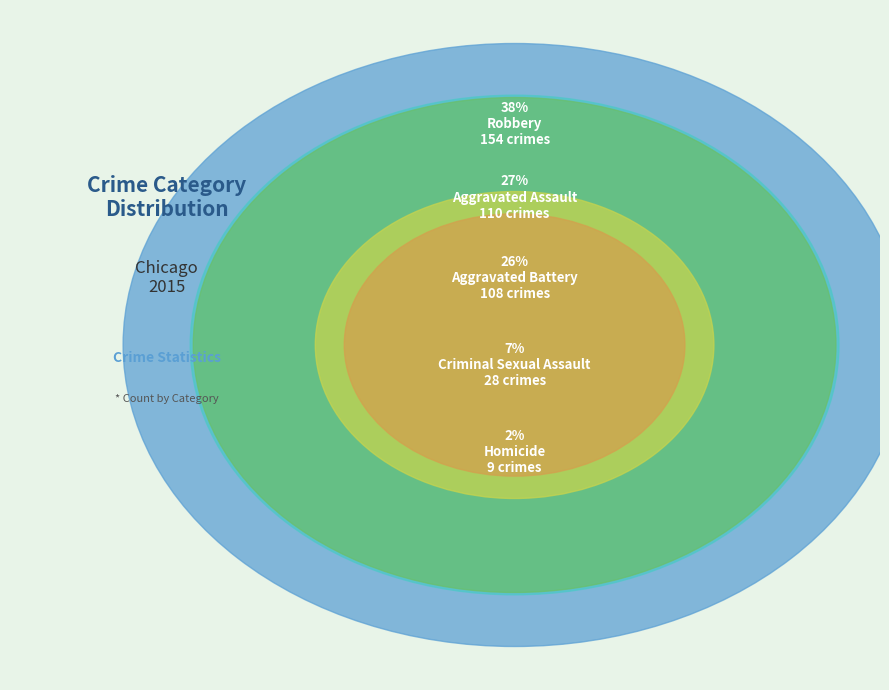

To the nearest percent, what portion does Aggravated Assault represent?

27%